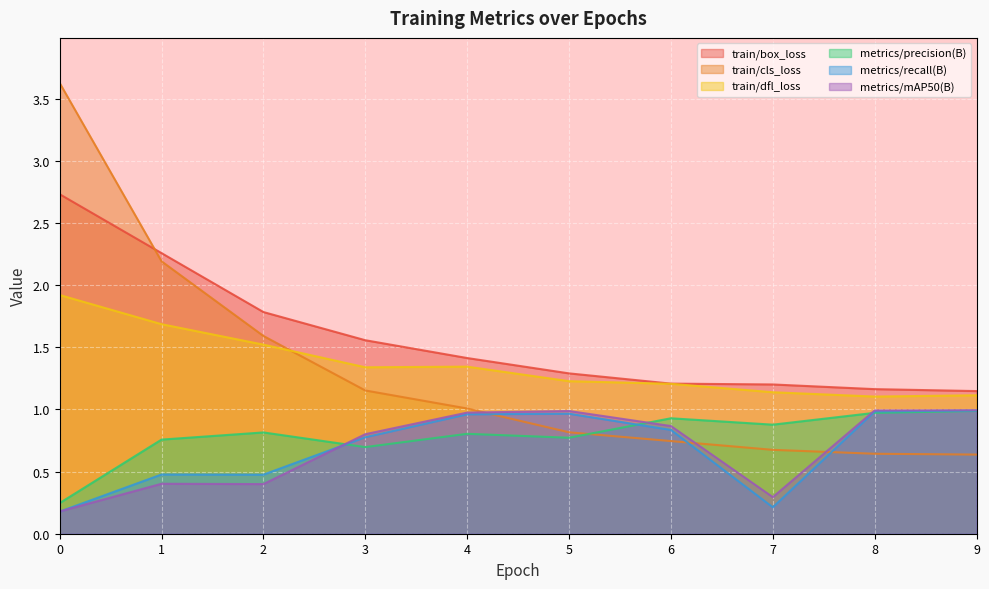

What are all the series names shown in the legend?

train/box_loss, train/cls_loss, train/dfl_loss, metrics/precision(B), metrics/recall(B), metrics/mAP50(B)